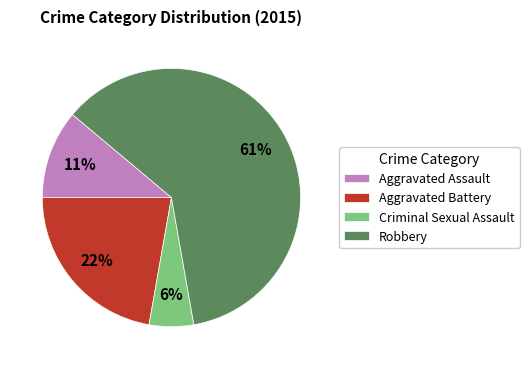

Is the sum of Robbery and Aggravated Assault greater than half?

Yes